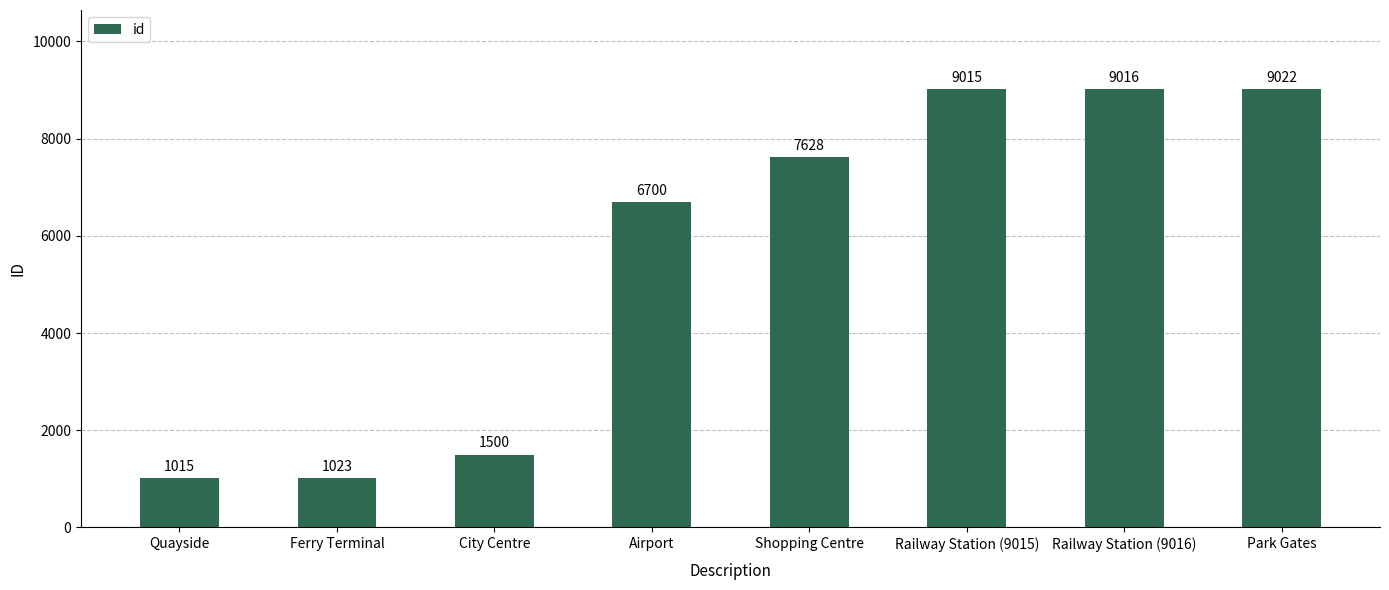

The value at Airport is 3181. True or false?

False